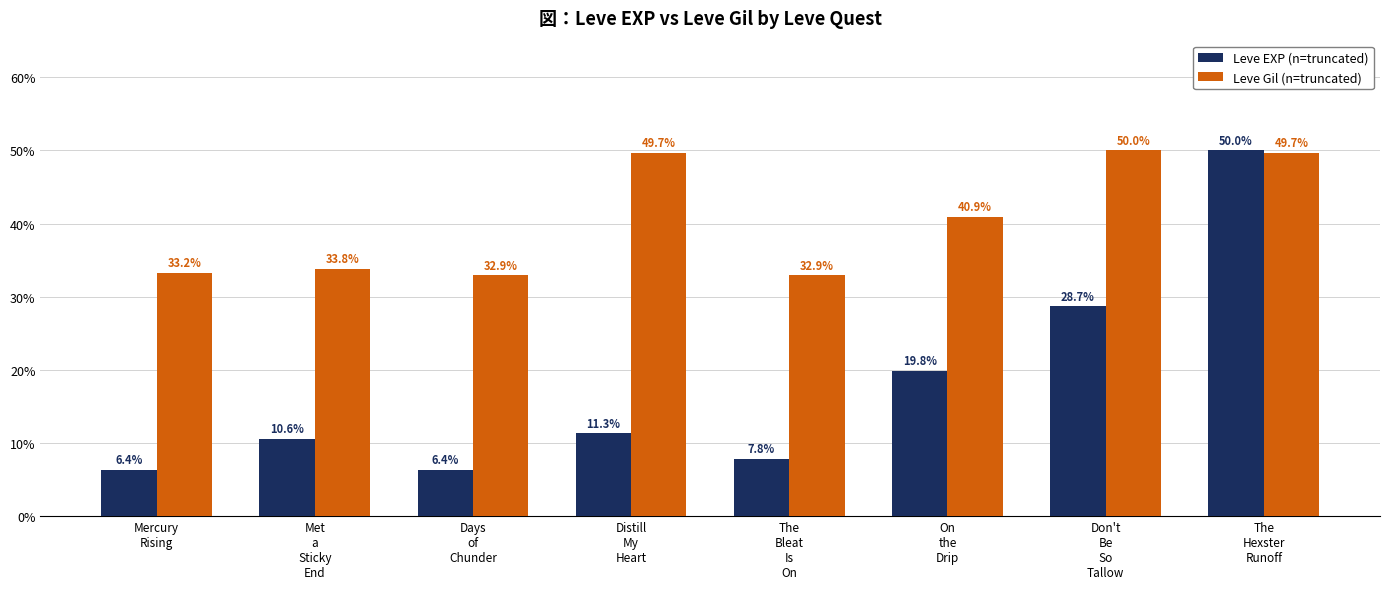

Rank the series by their average value, from highest to lowest.

Leve Gil (n=truncated), Leve EXP (n=truncated)